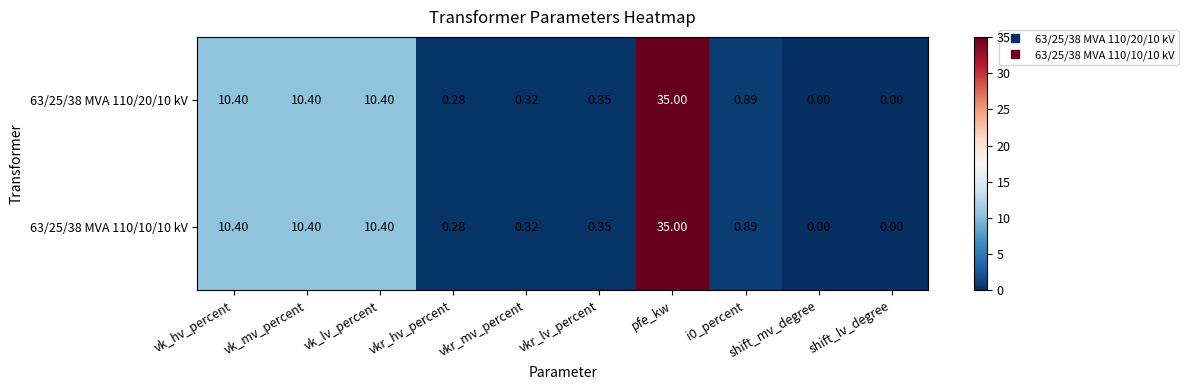

At which category is the sum across all series the highest?

pfe_kw